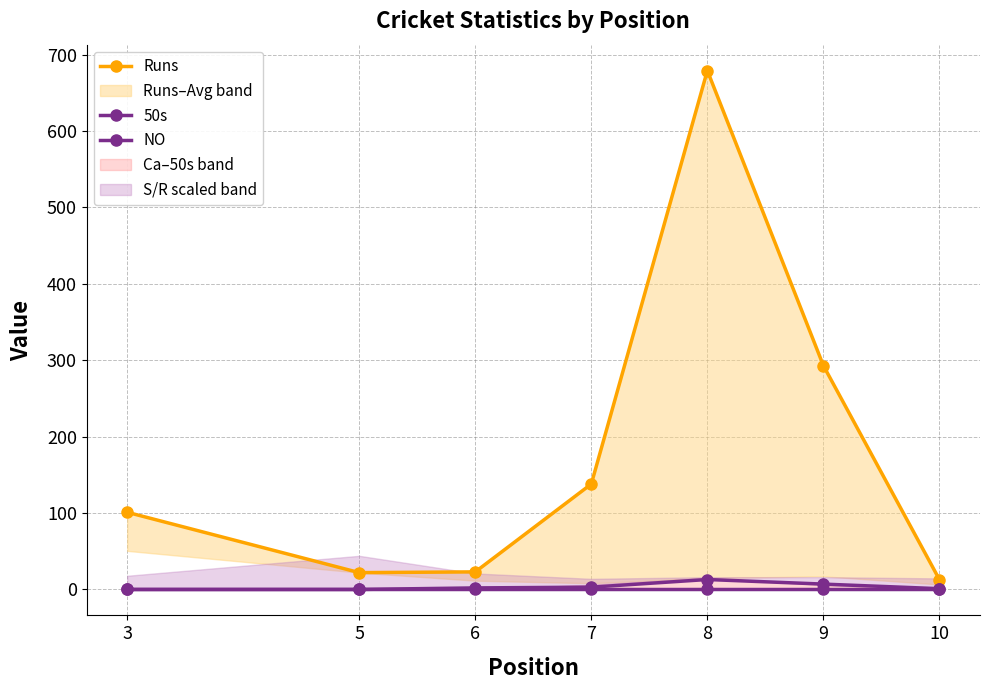

Rank the series by their maximum value, from lowest to highest.

50s, NO, Runs